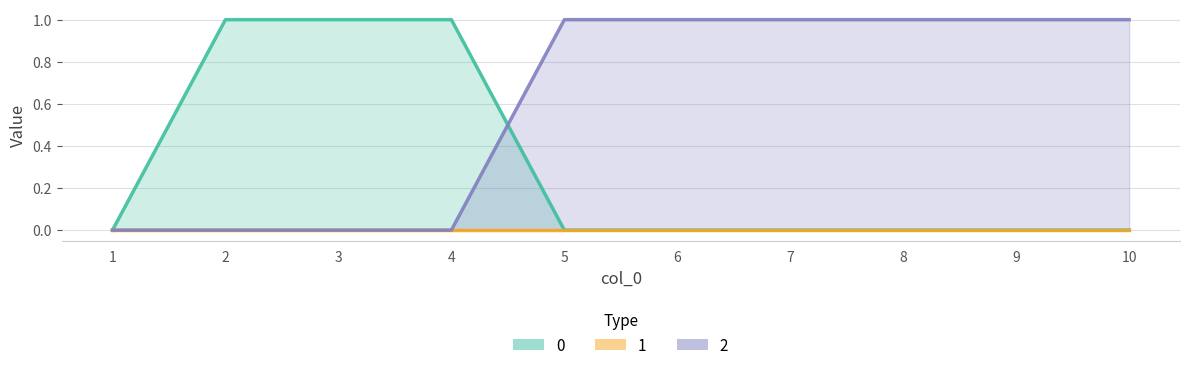

What is the difference between the highest and lowest values at 3?

1